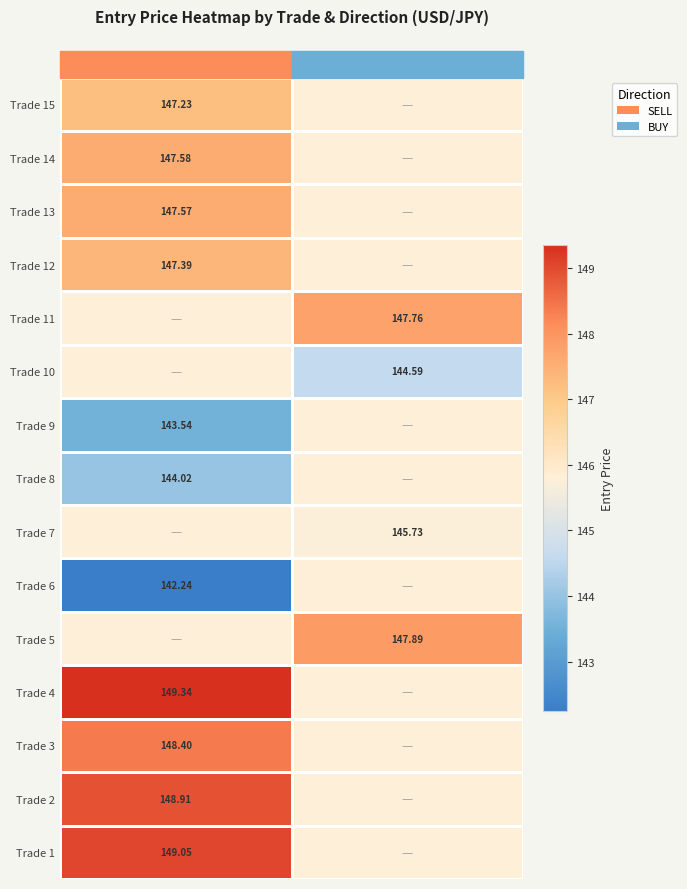

Is the value of Trade 14 at SELL greater than the value of Trade 3 at SELL?

No